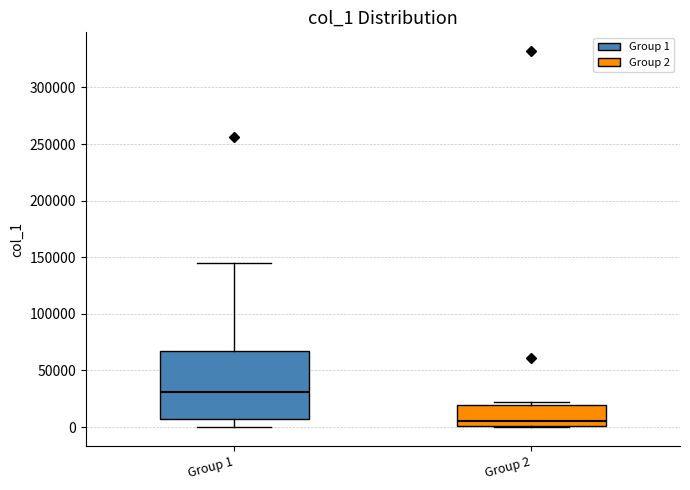

Which box's median line is the highest?

Group 1